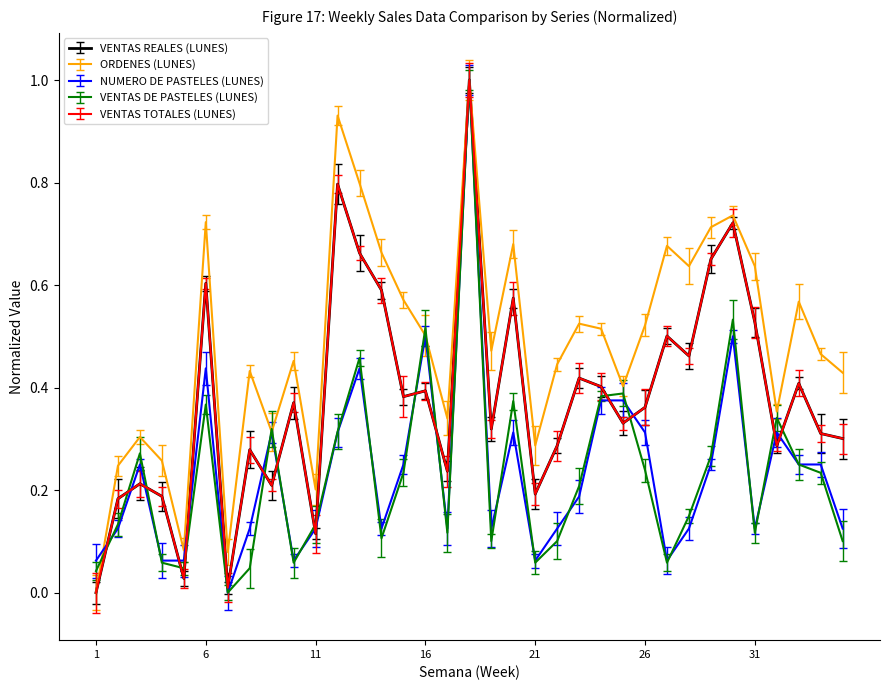

What is the highest value of the VENTAS REALES (LUNES) series?

1.0